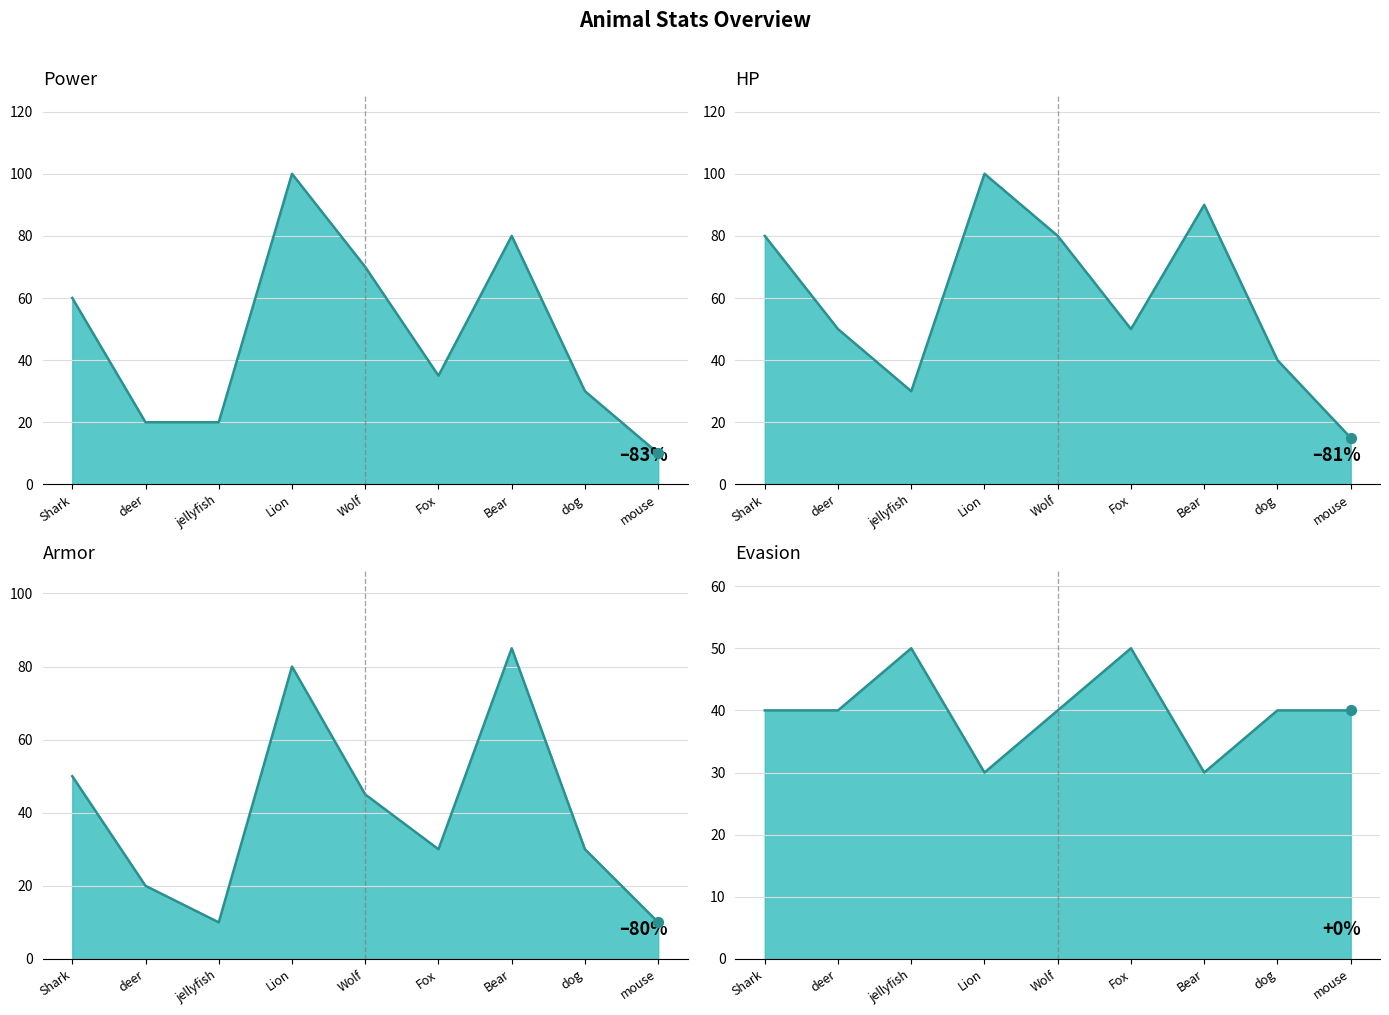

What is the total value across all series at mouse?

75